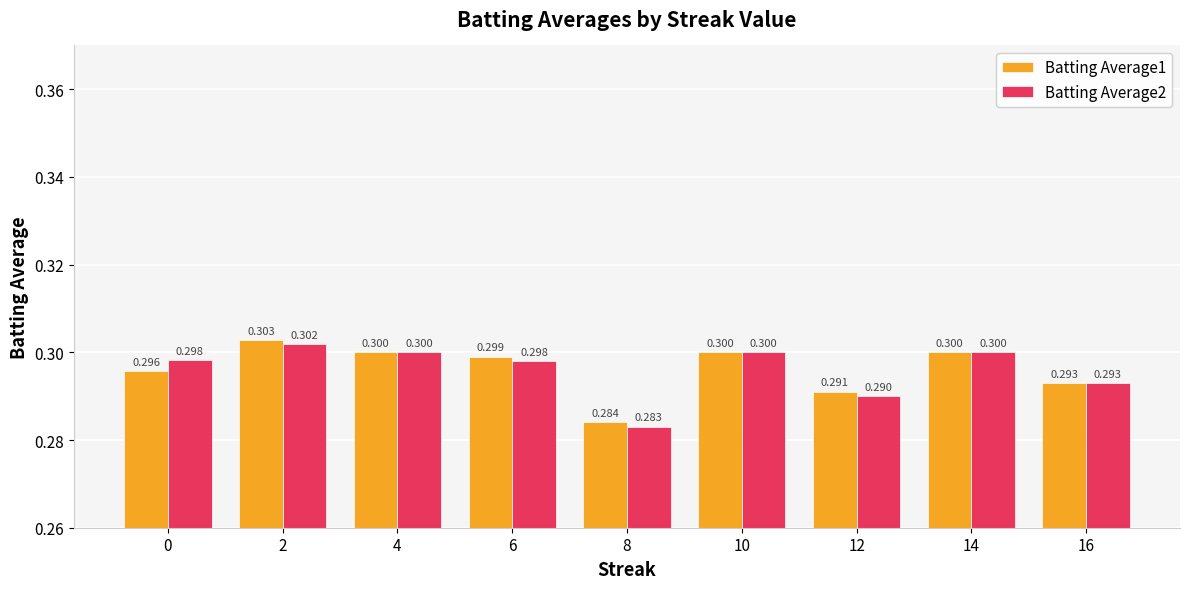

Reading right to left, list all the values displayed in this chart.

Batting Average1: 0.3	0.3	0.3	0.3	0.3	0.3	0.3	0.3	0.3
Batting Average2: 0.3	0.3	0.3	0.3	0.3	0.3	0.3	0.3	0.3